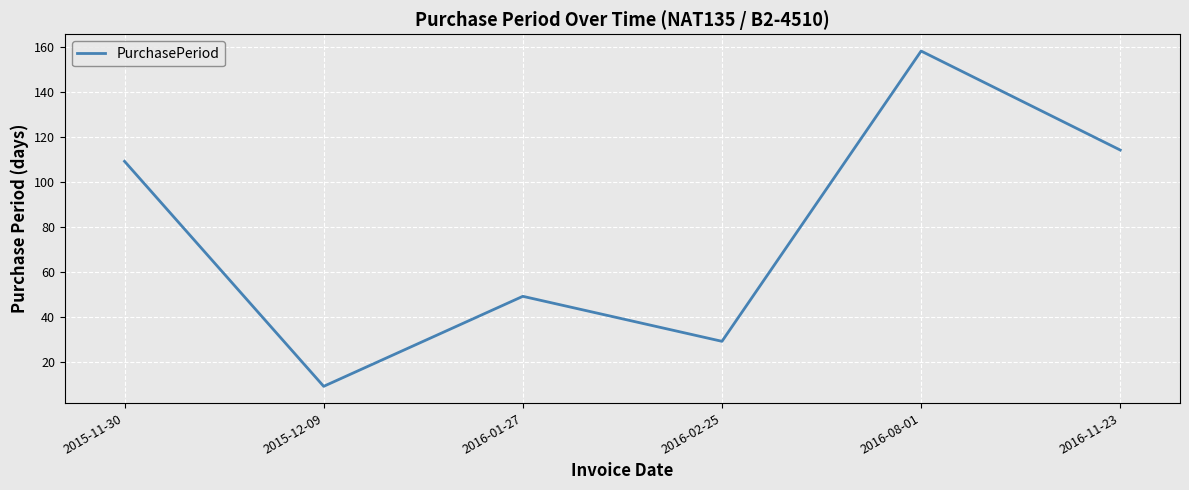

What is the change in value from 2015-11-30 to 2016-01-27?

-60